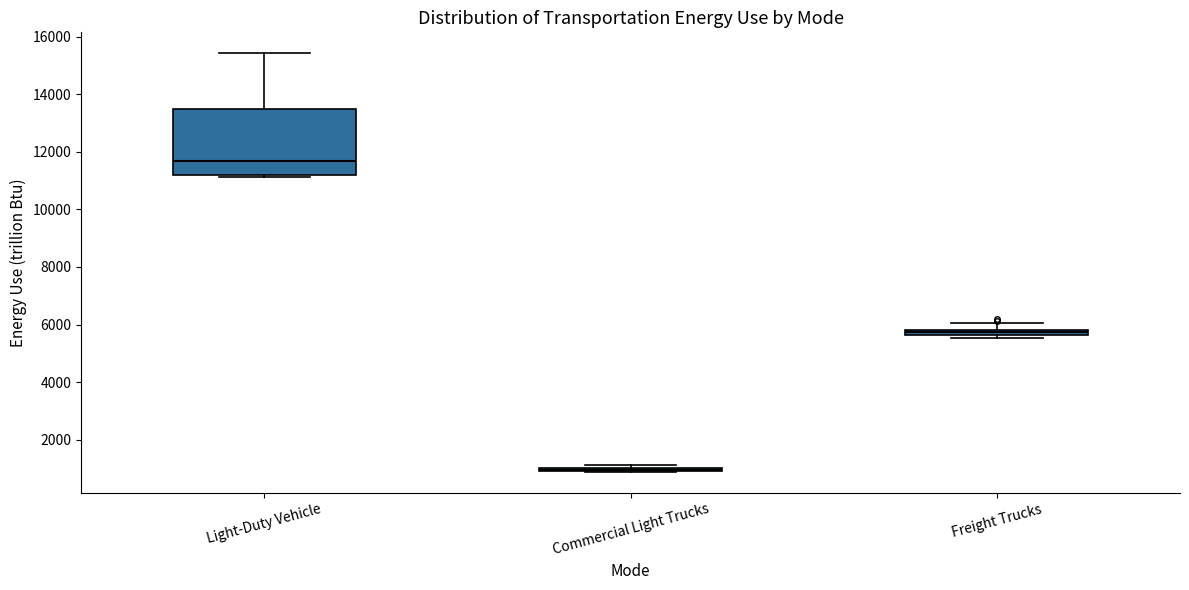

Where does the median line of the box for Light-Duty Vehicle sit on the y-axis? The values are not printed on the chart, so give them approximately, as read against the axis.

11600